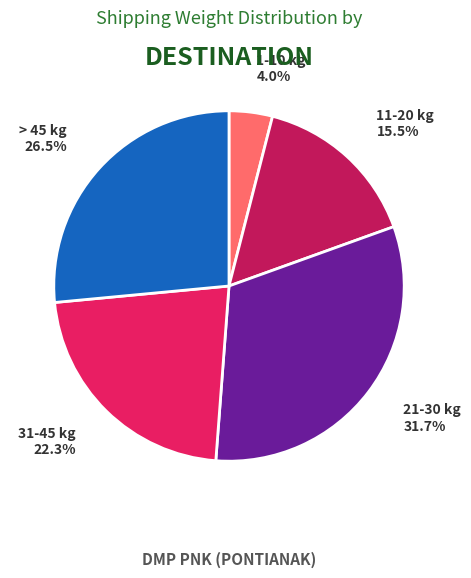

Which slice is the smallest?

1-10 kg